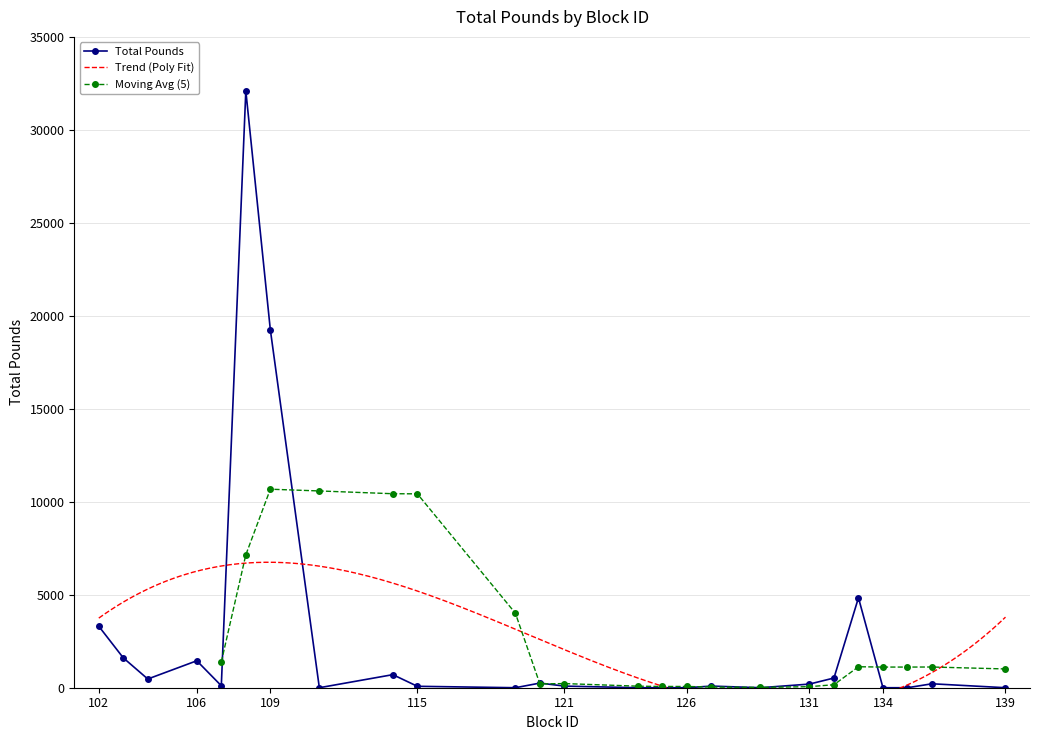

How many positive values are there?

16